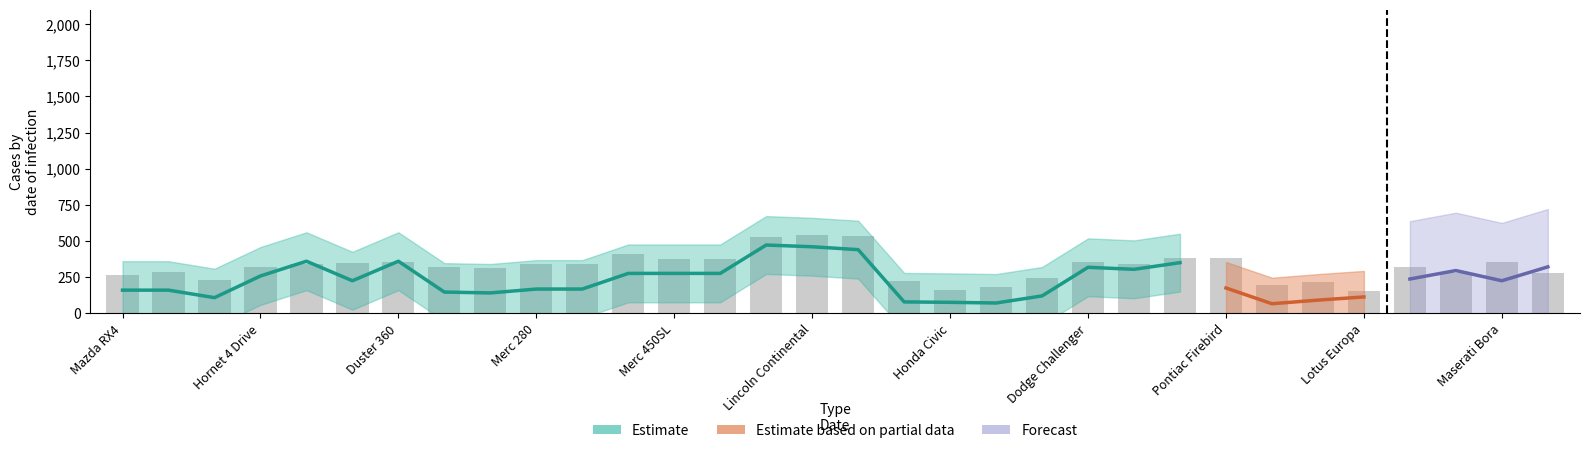

Count the number of categories in the chart.

32